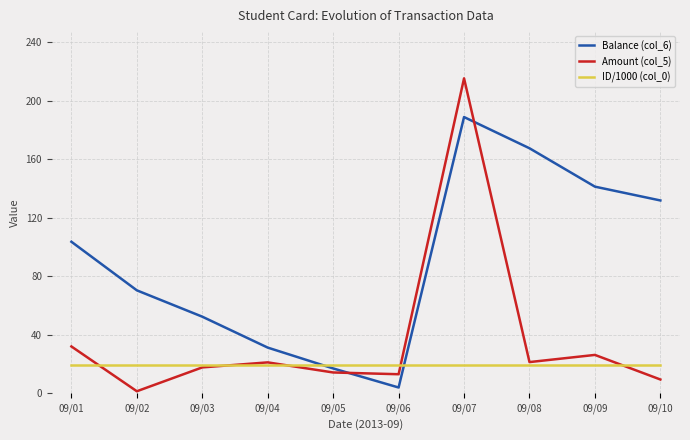

How many interior local peaks does the Amount (col_5) series have?

3